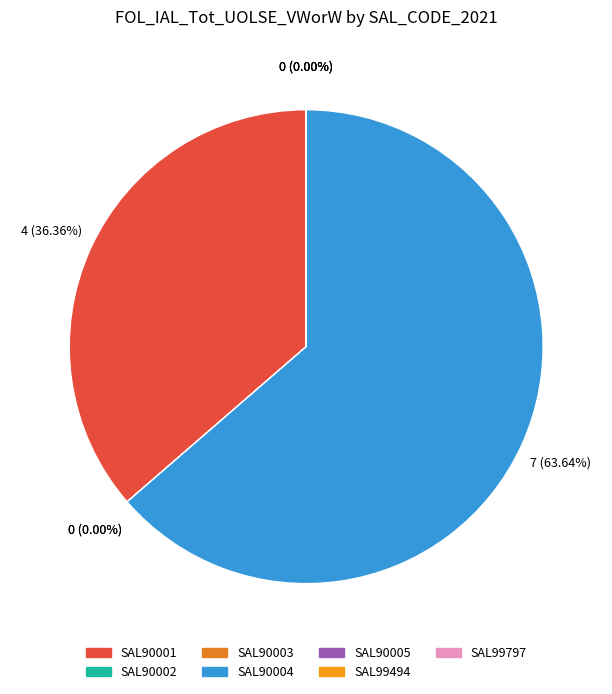

Which slice represents more than half of the pie?

SAL90004